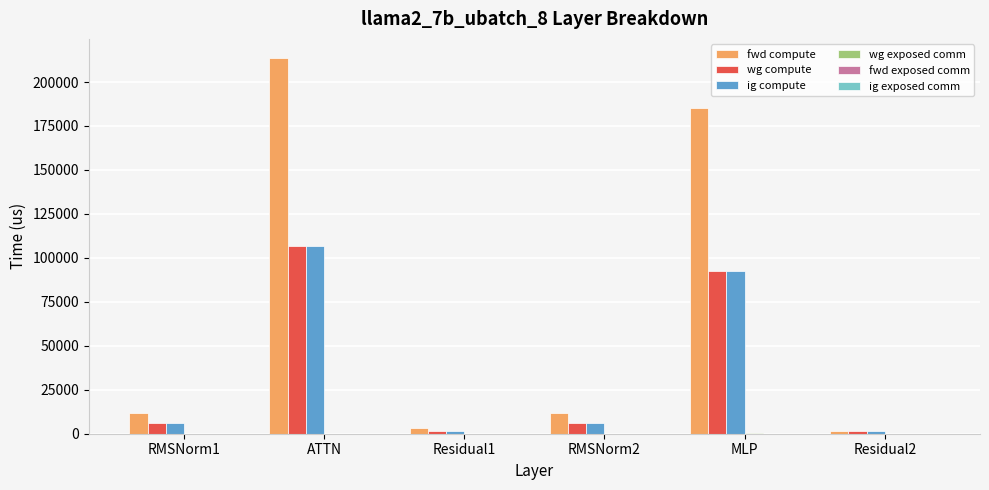

What is the sum of the fwd compute values at RMSNorm2 and MLP?

197207.0